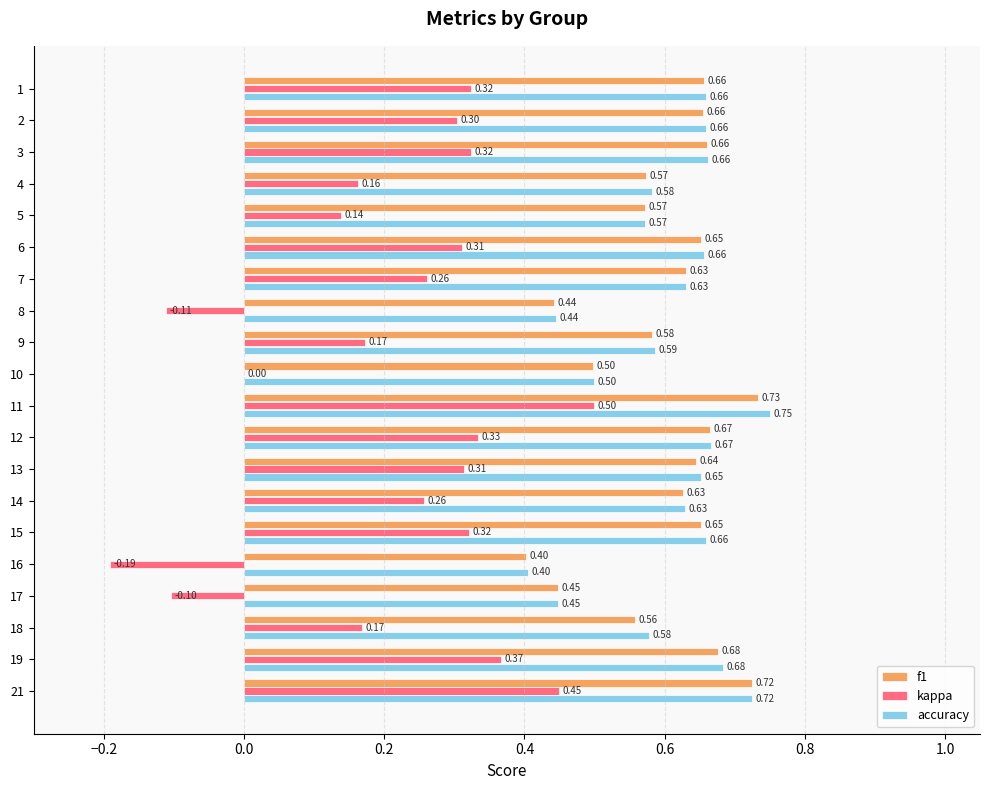

Which series changed the most between 1 and 14?

kappa